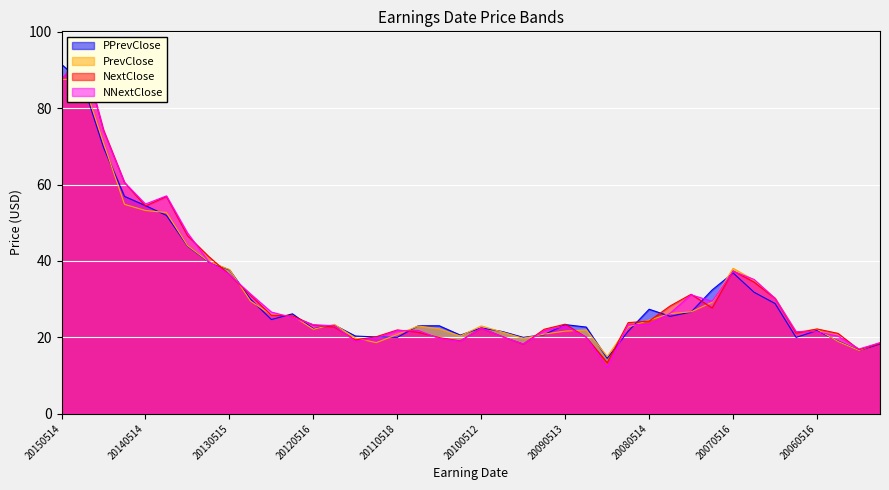

Which series has the largest range (max minus min)?

NNextClose